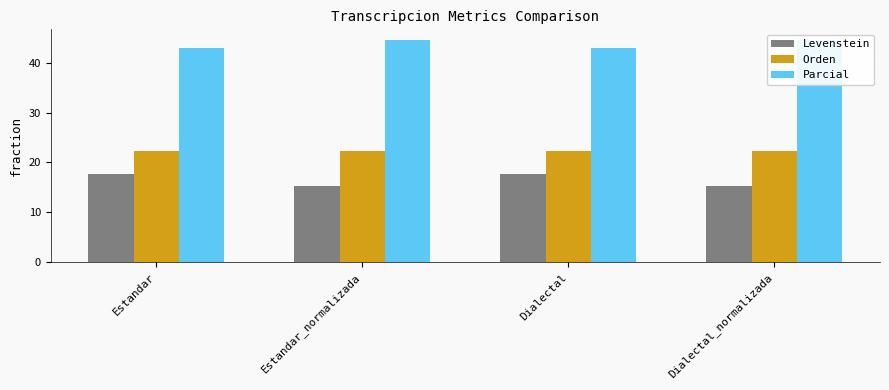

What is the label of the 2nd bar from the right?

Dialectal